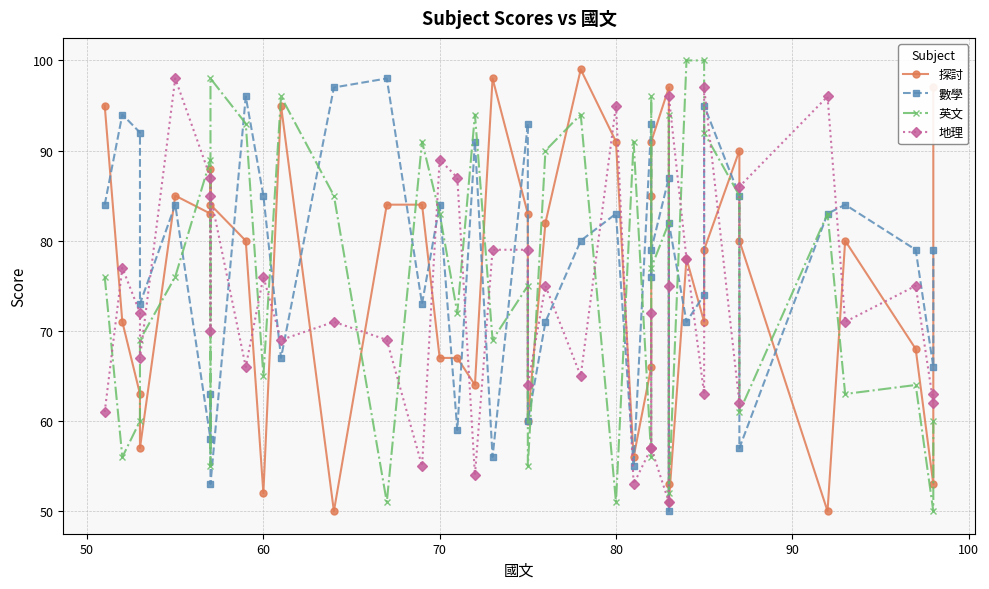

Does the chart have visible grid lines?

Yes